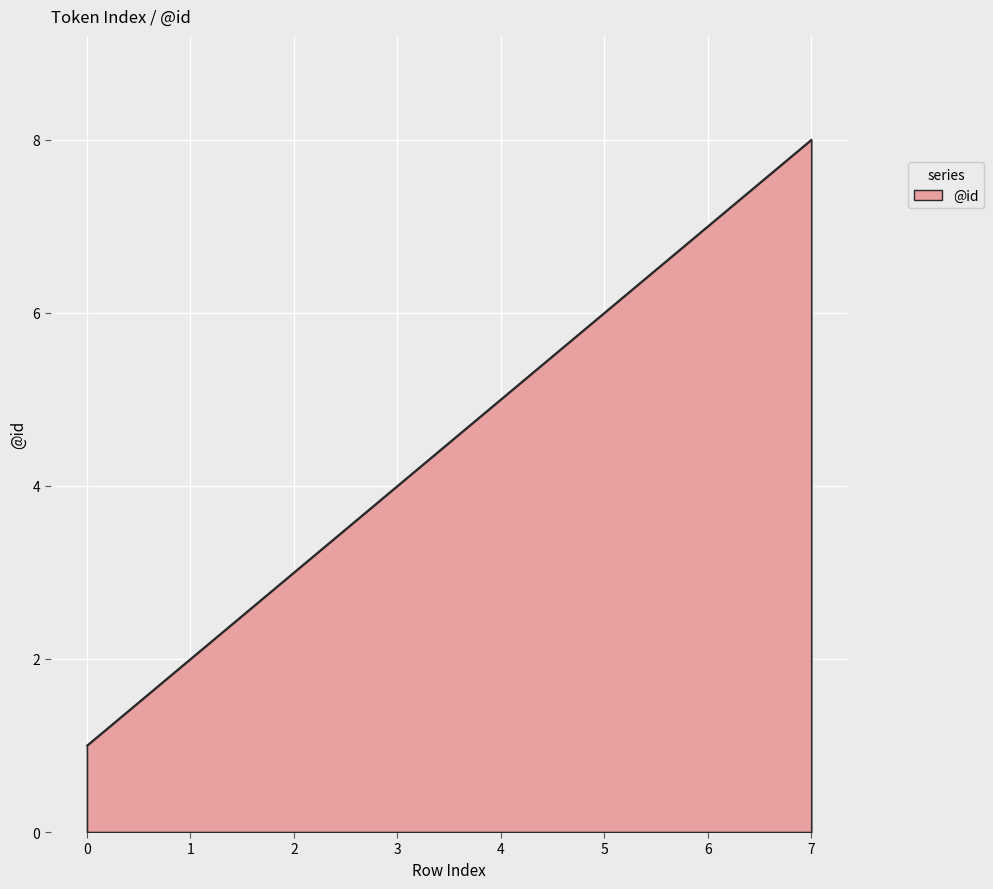

True or false: the data shows 5 at 4.

True